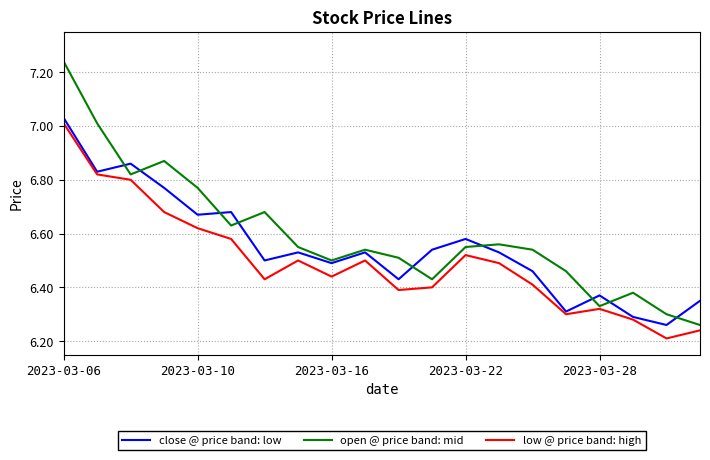

Which series has the largest range (max minus min)?

open @ price band: mid